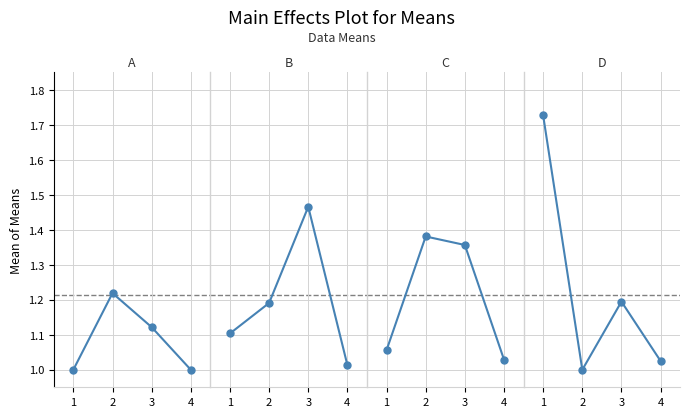

What are all the series names shown in the legend?

A, B, C, D